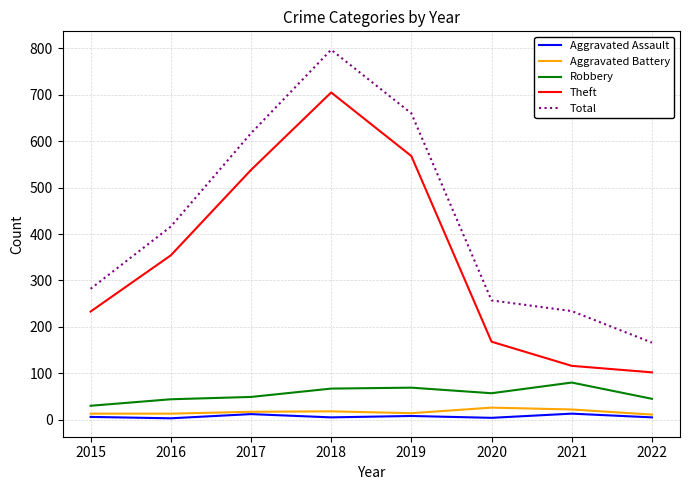

True or false: Robbery and Total intersect in this chart.

False